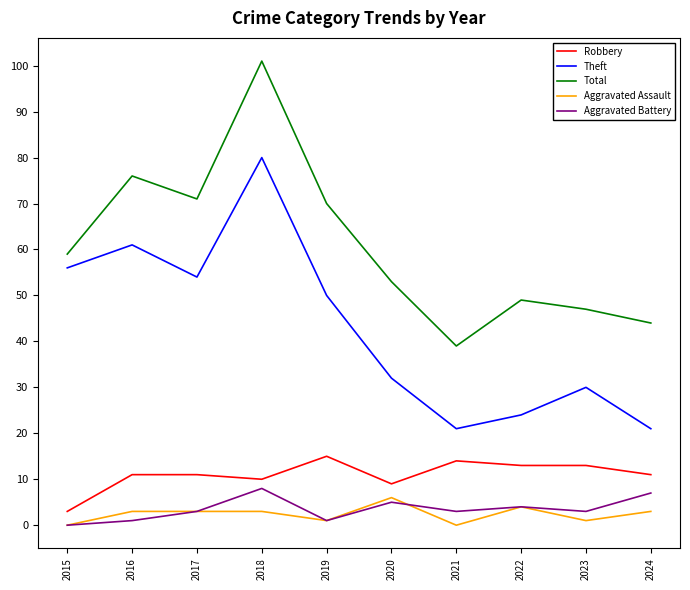

What is the difference between the maximum and minimum values in the Theft series?

59